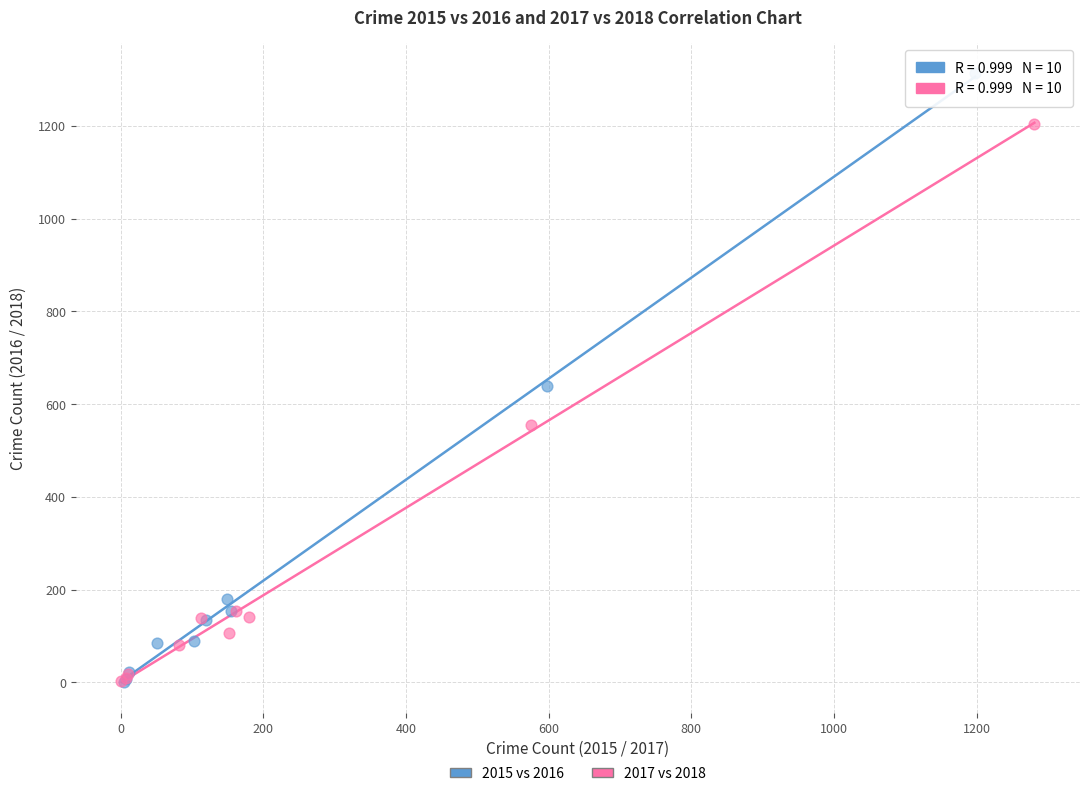

Which series reaches the maximum Y coordinate?

2015 vs 2016